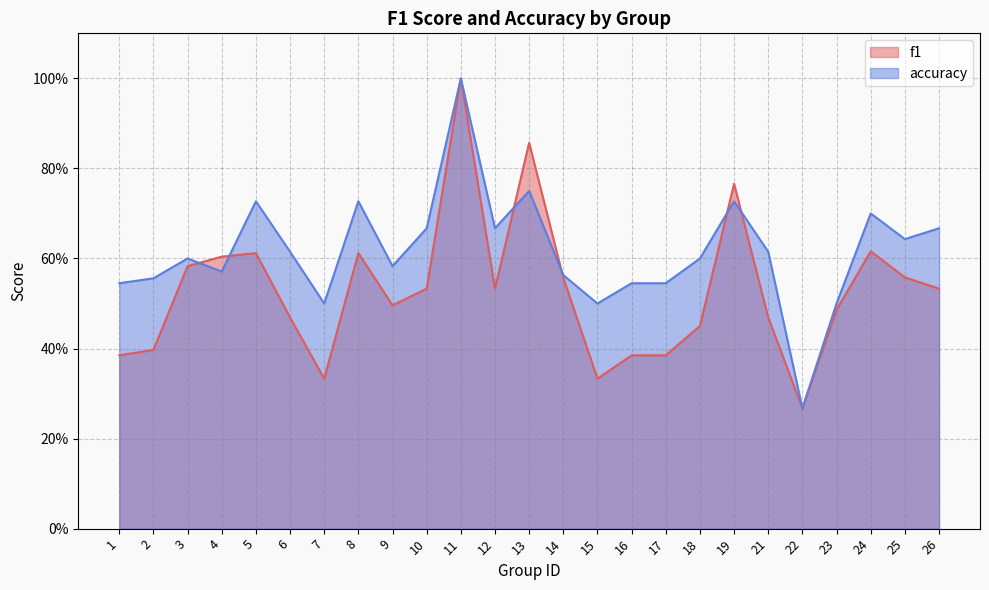

The f1 series shows 0.3 at 22. True or false?

True